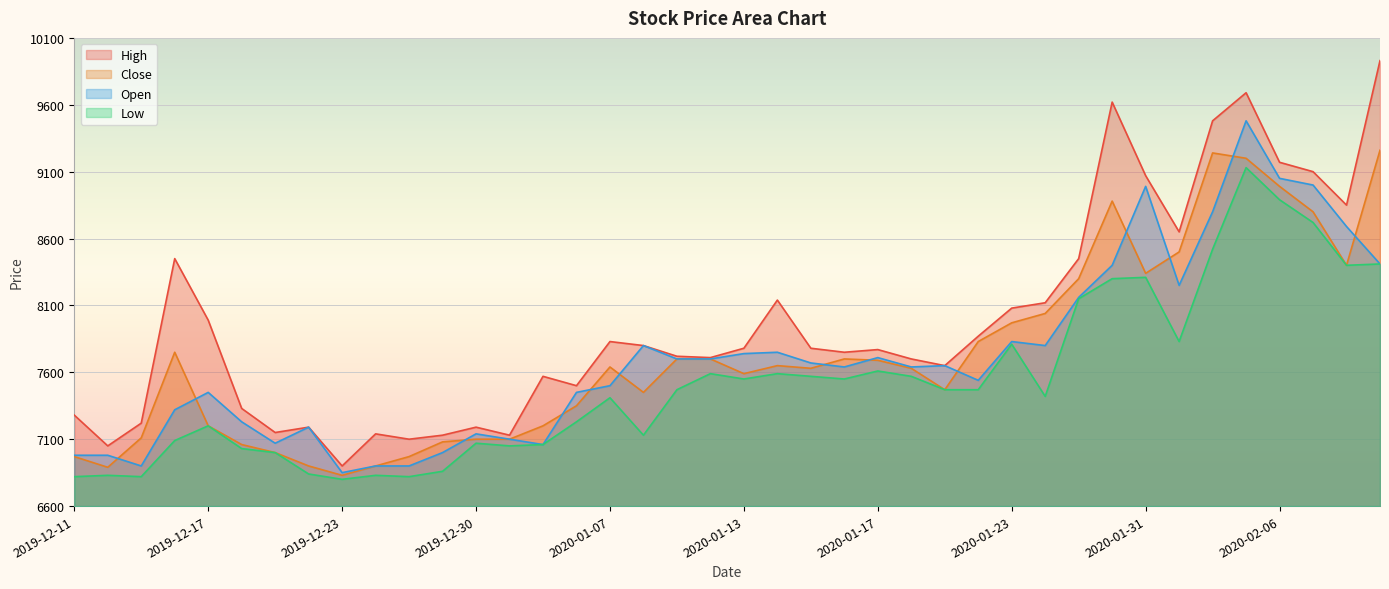

Where is the first local minimum for High?

2019-12-12